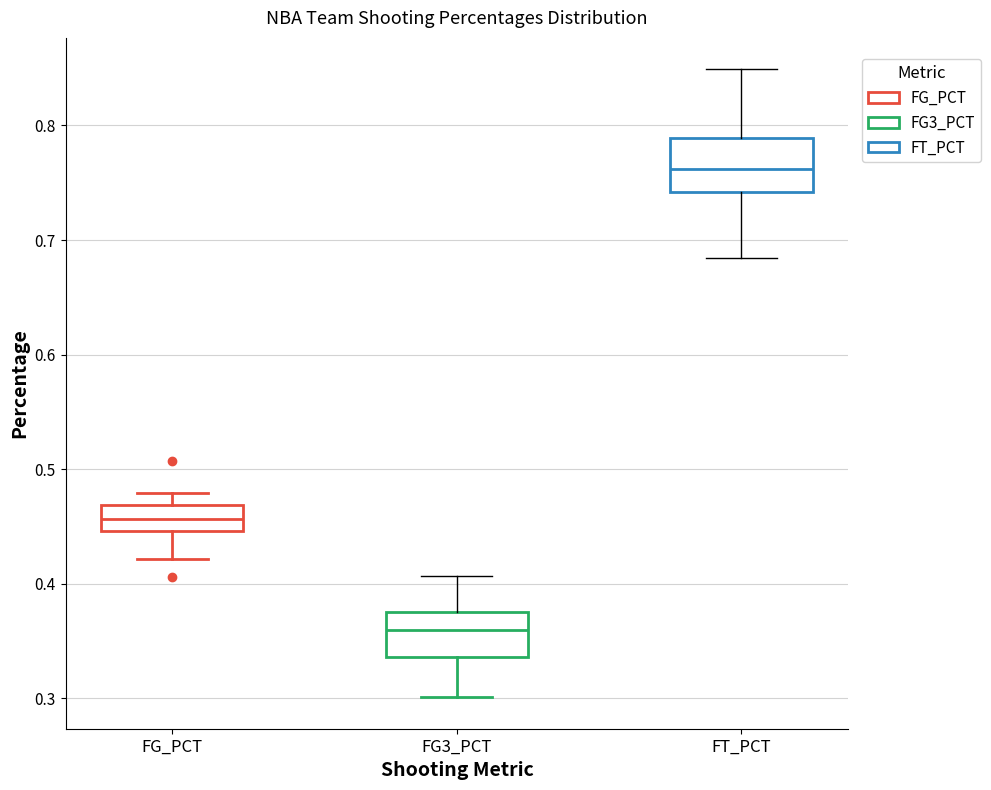

Which box's median line is the lowest?

FG3_PCT